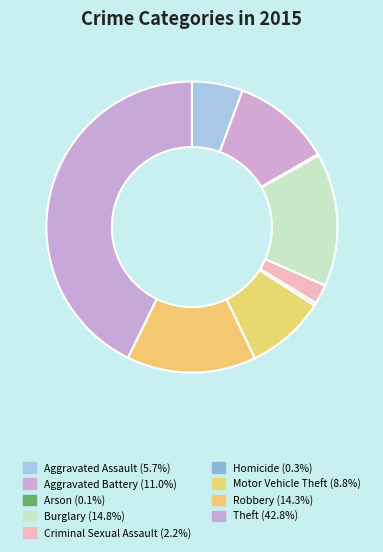

Does Motor Vehicle Theft represent more than half of the total?

No